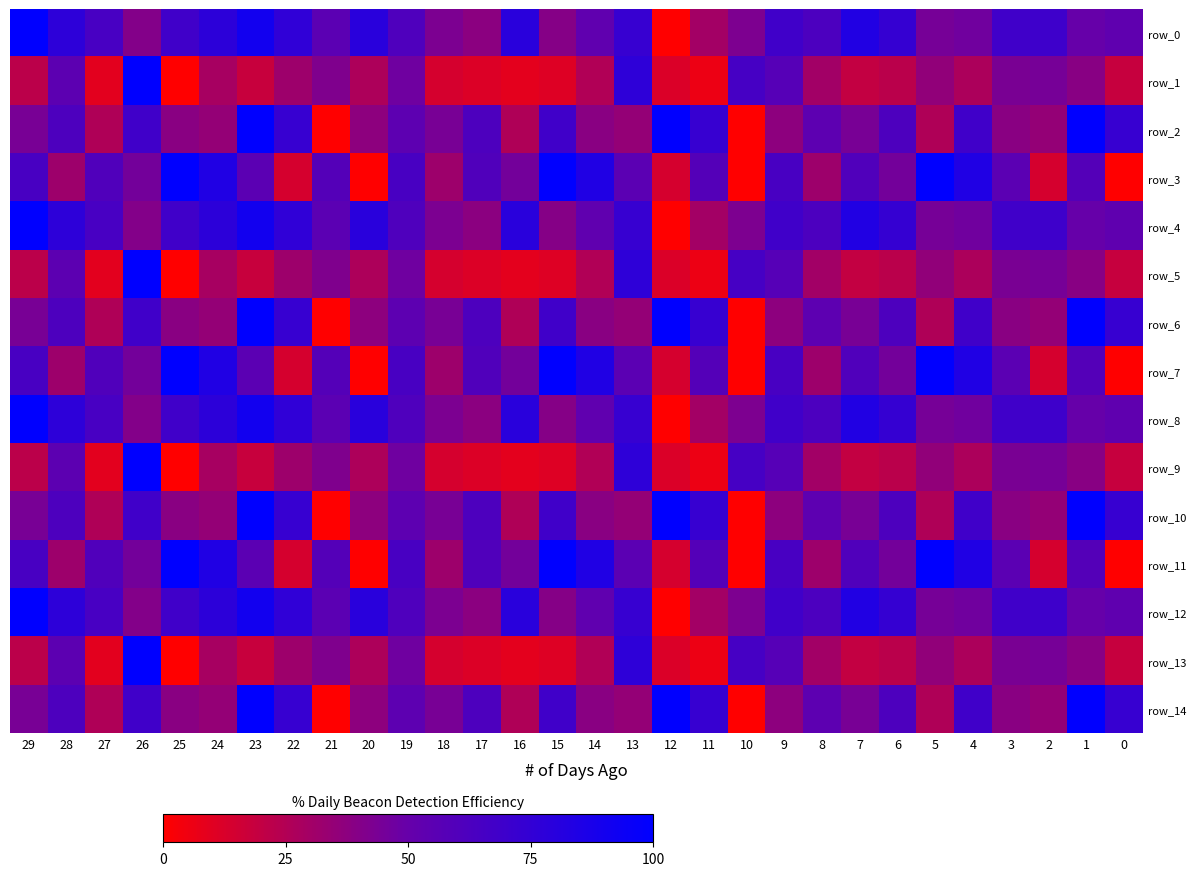

Read the row_10 value at 27.

25.9